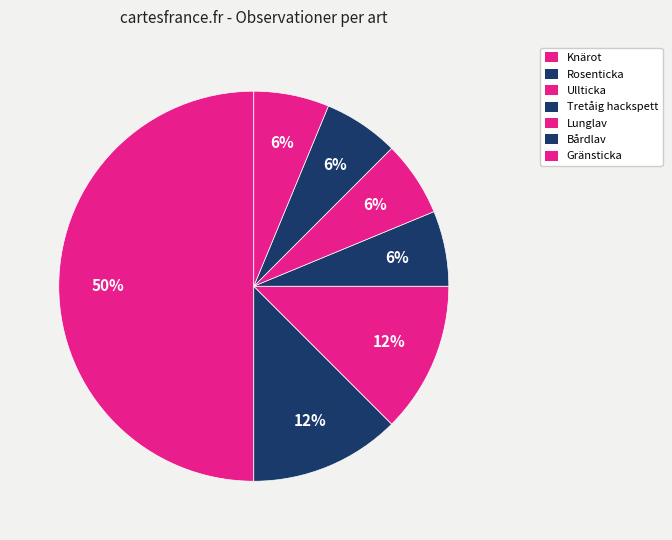

How many slices are in this pie chart?

7